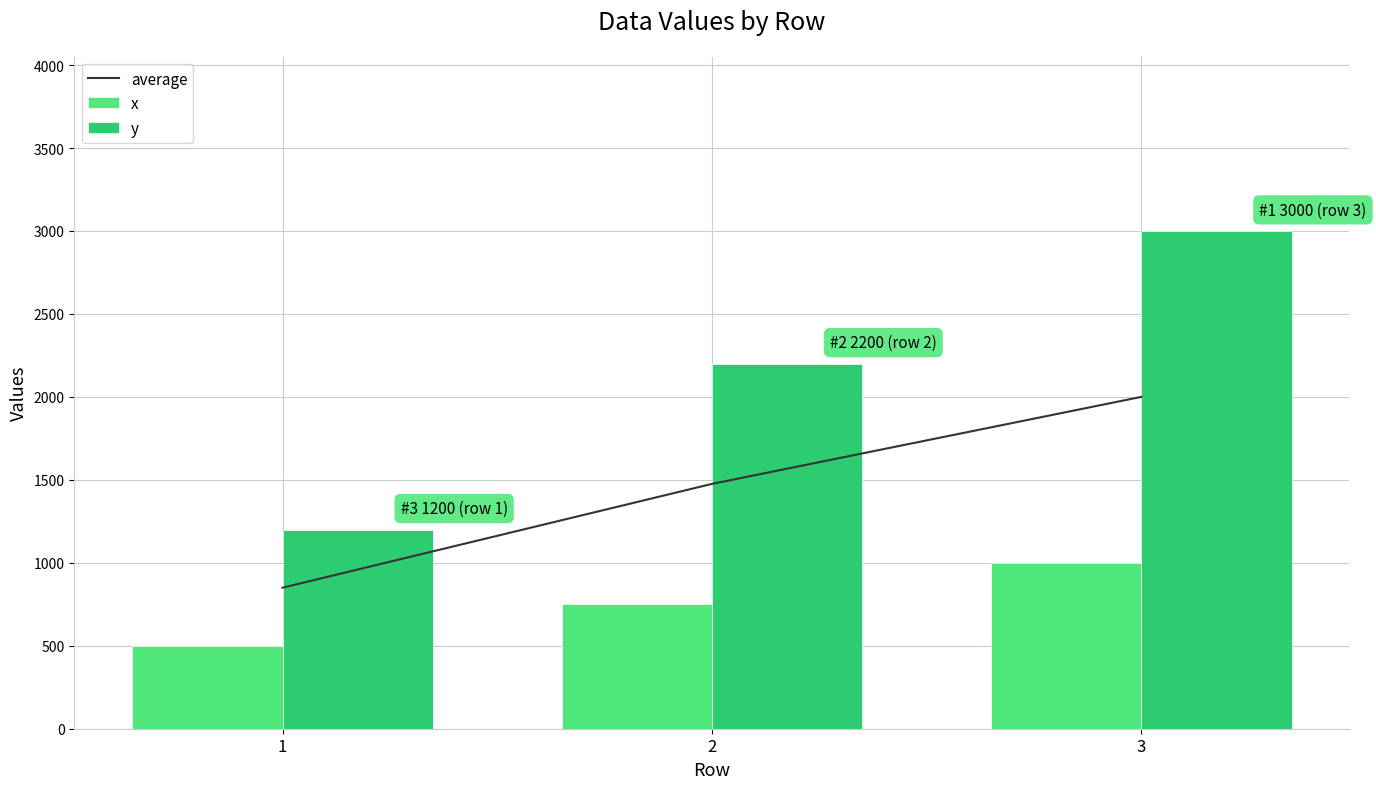

Between 2 and 3, which series saw the biggest shift?

y